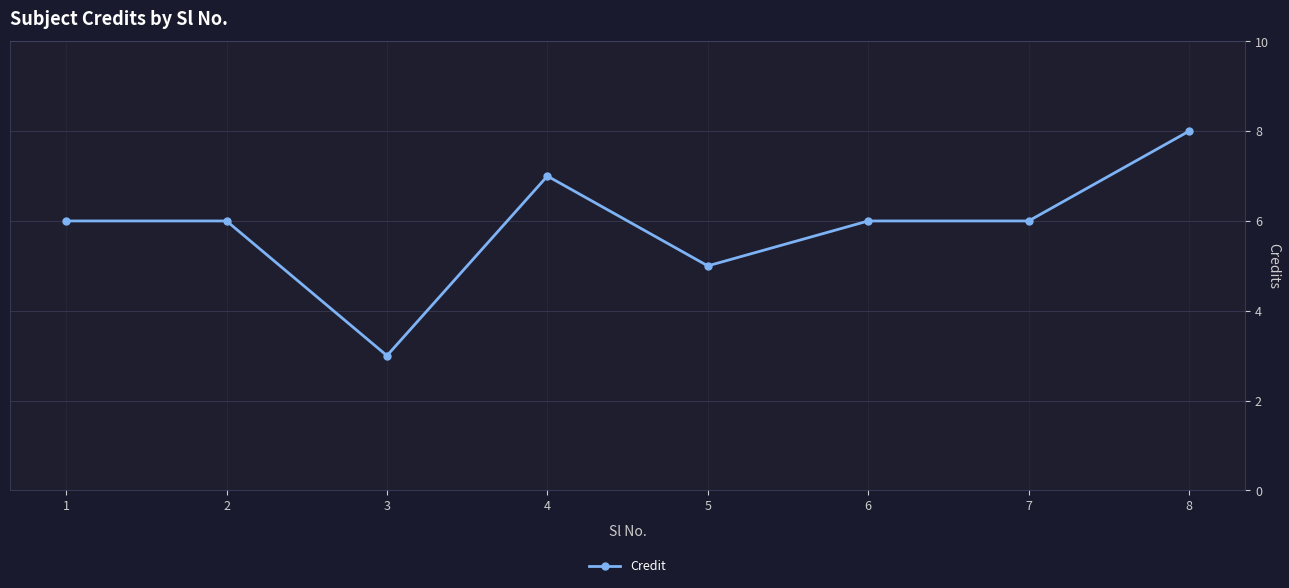

What is the minimum value shown in the chart?

3